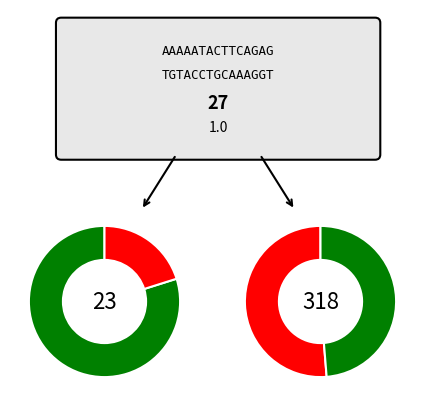

Is Brazil the majority of the pie?

No